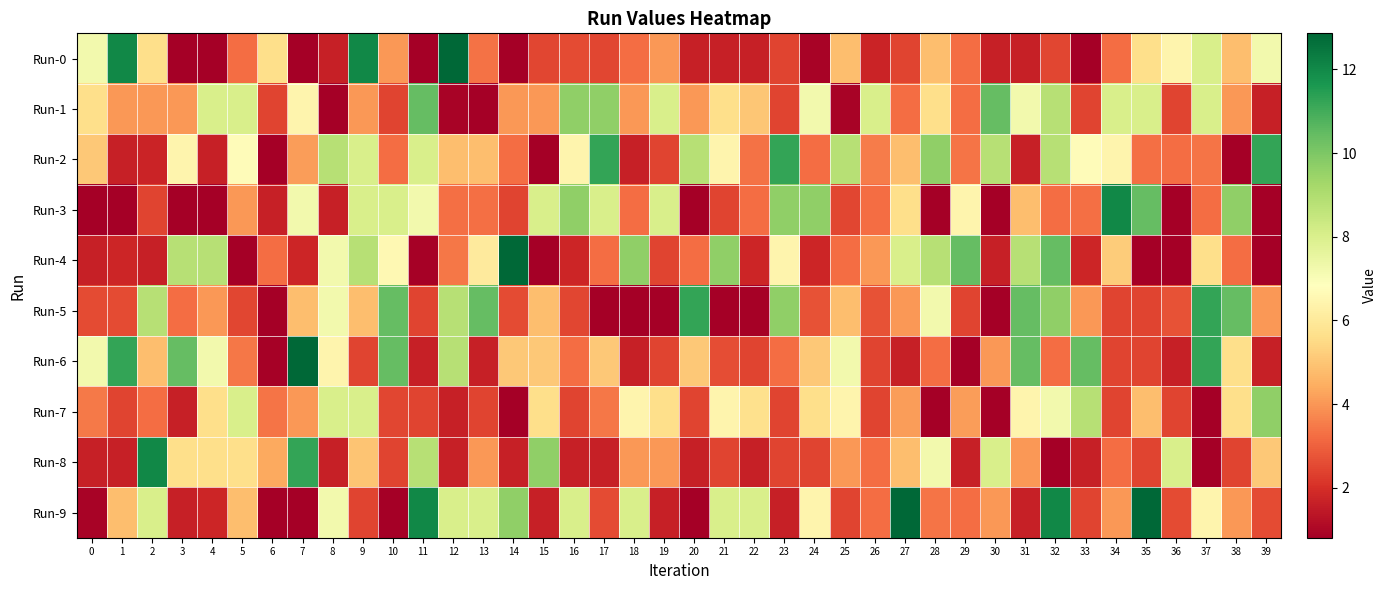

What is the minimum value shown in the chart?

0.8